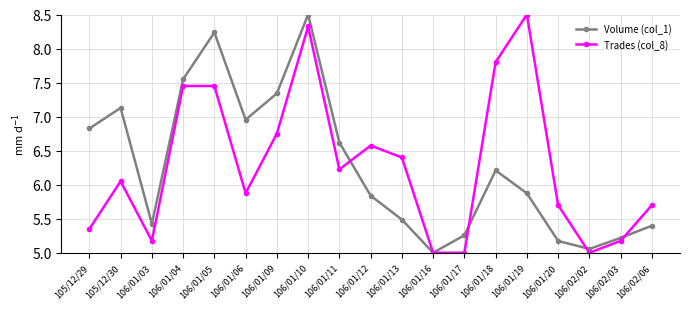

What is the label of the 14th point from the left?

106/01/18